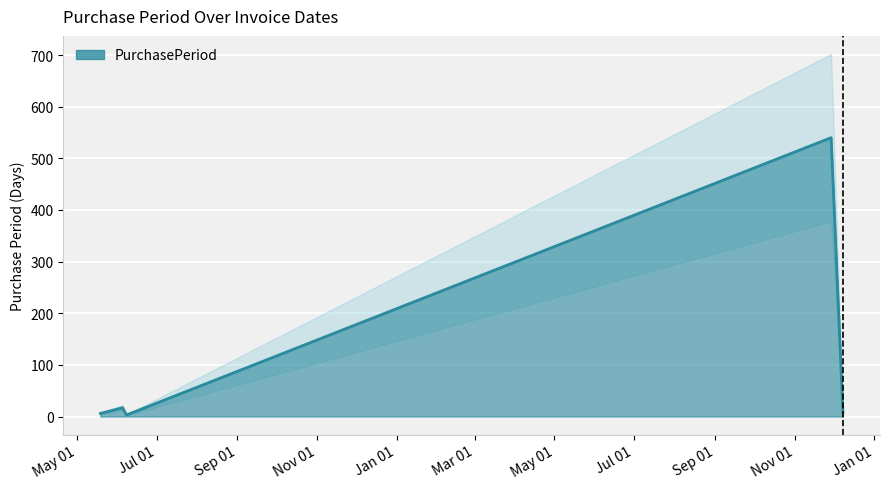

What value does the data have at 2015-05-19?

6